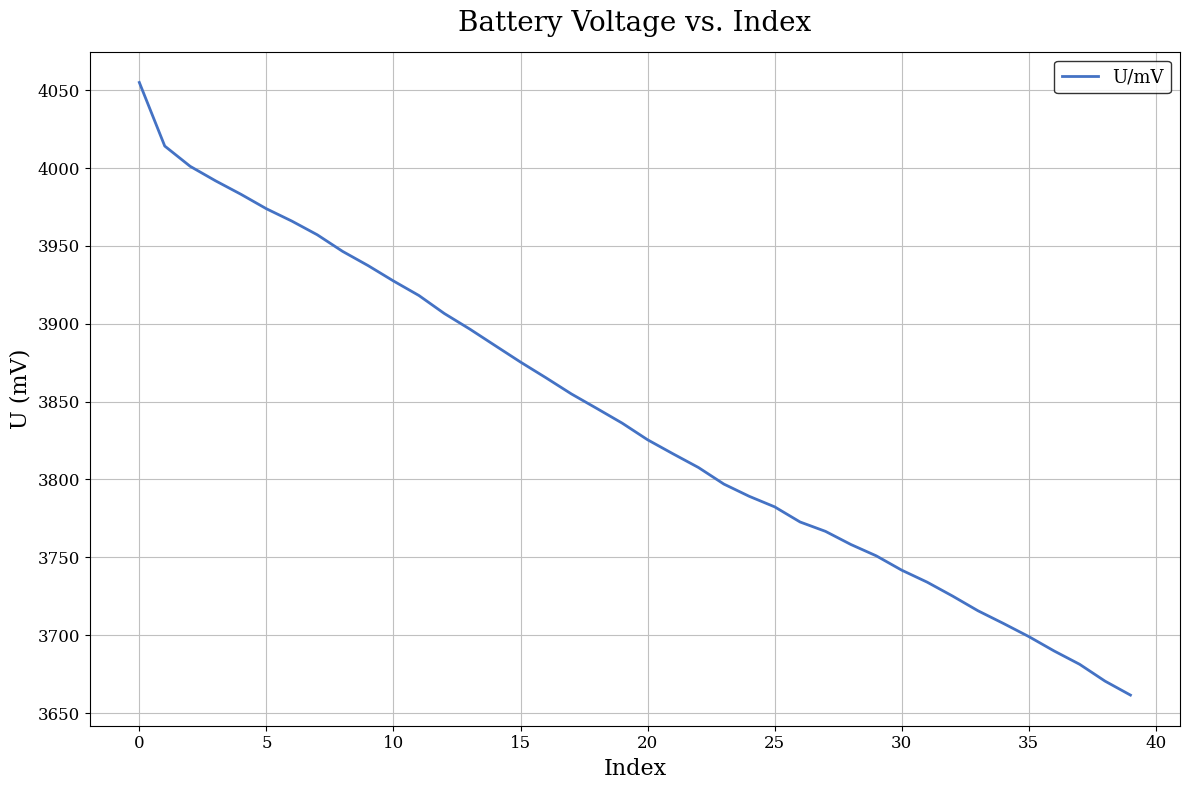

What is the maximum value shown in the chart?

4054.9